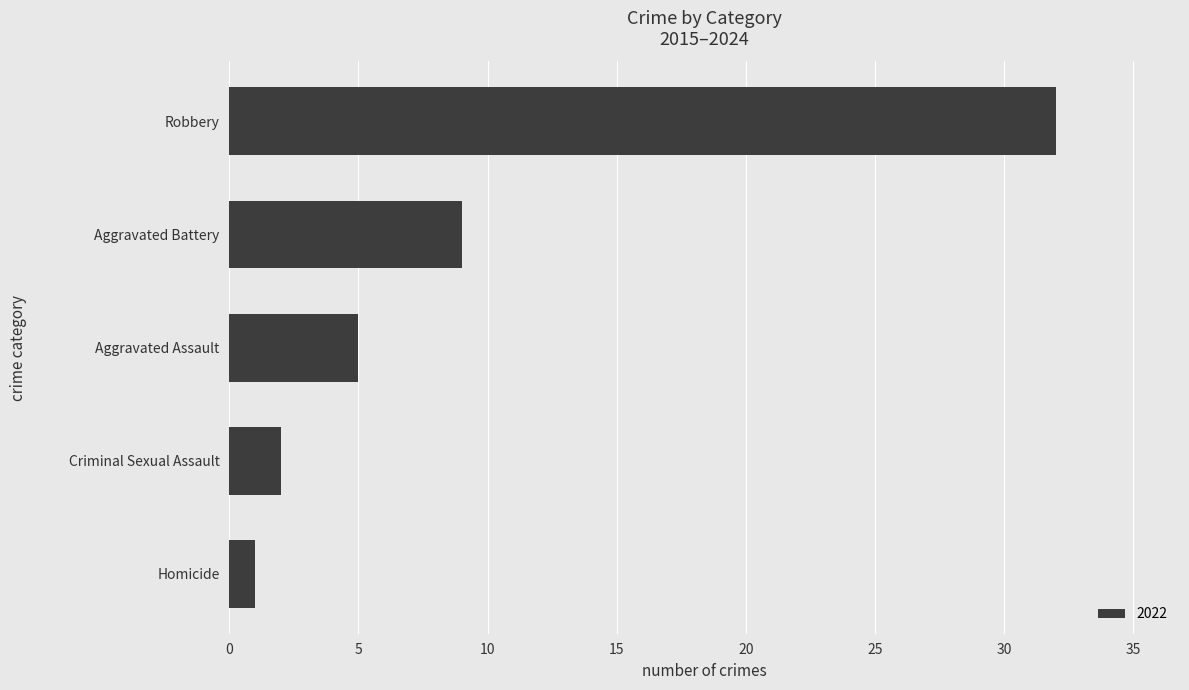

What is the average value?

10